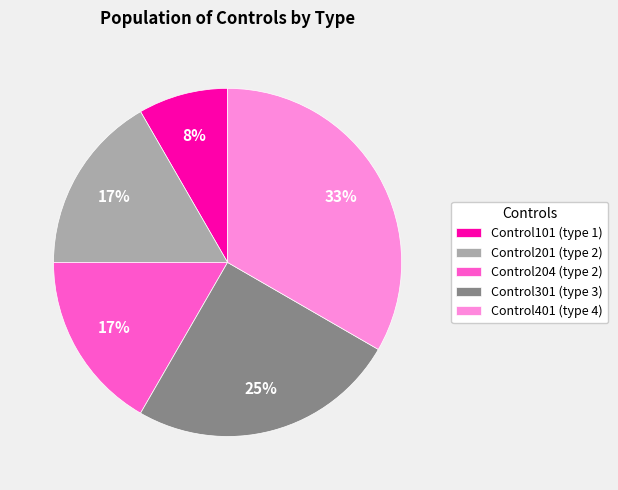

Is it true that Control401 is 33% of the pie?

True